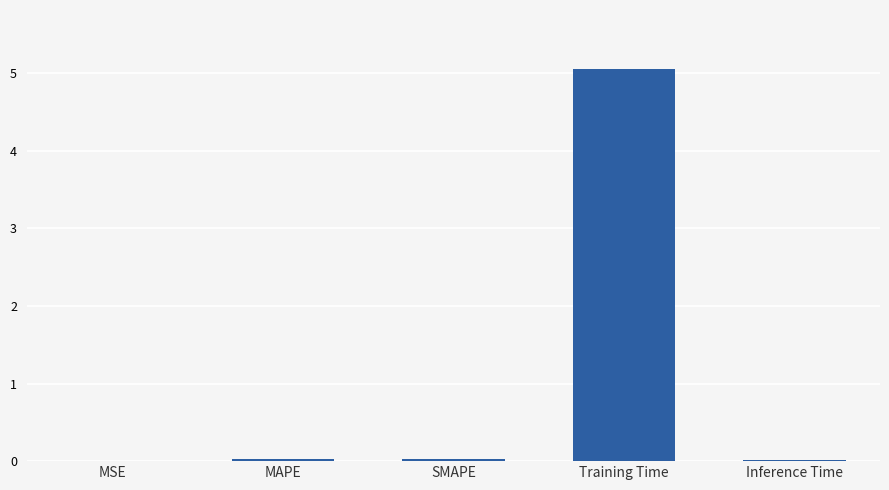

Which label corresponds to the largest value in the chart?

Training Time